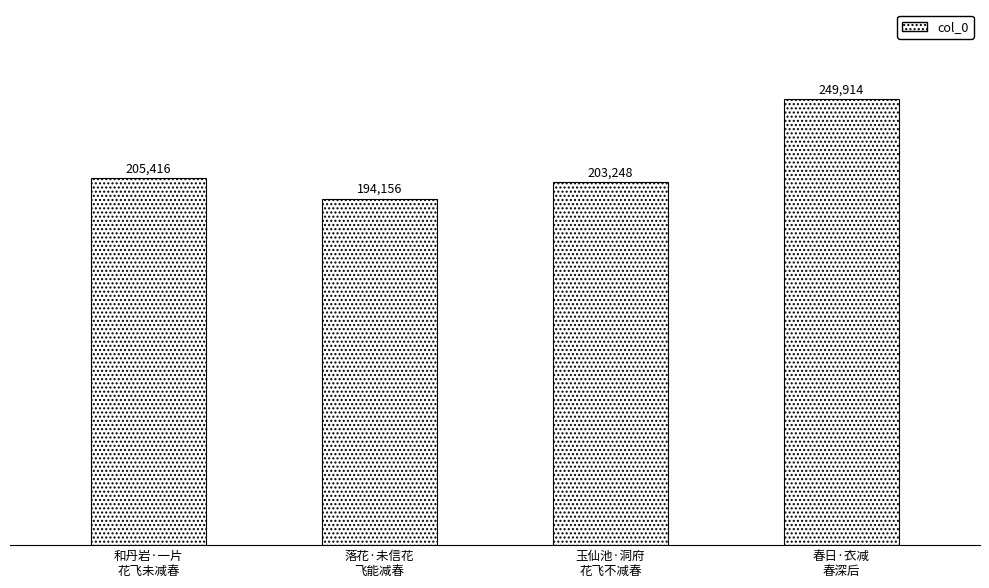

What is the value of the 4th bar from the left?

249914